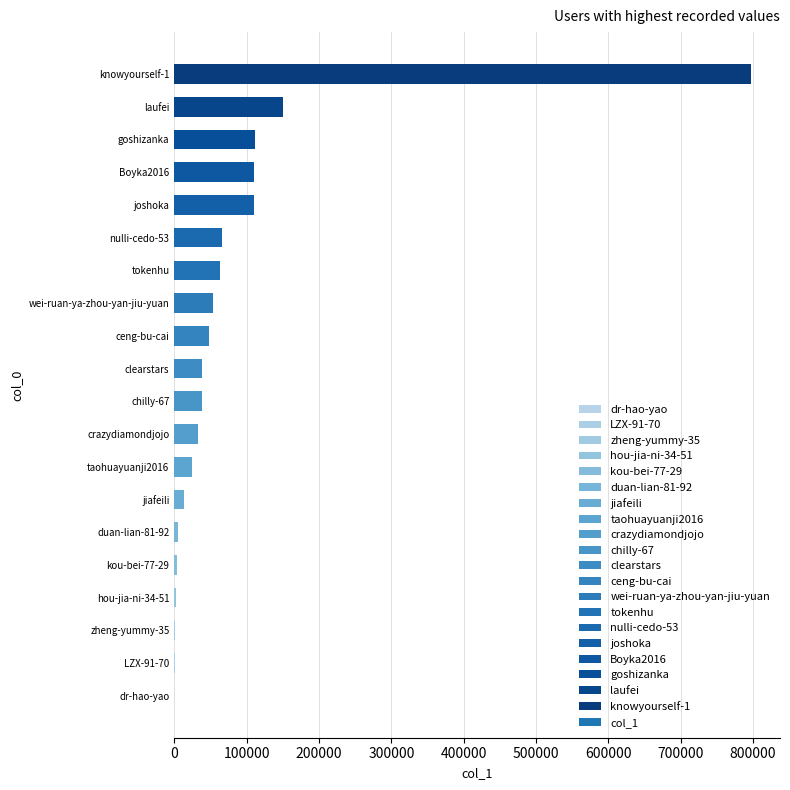

Where is the data nearest to the value 398808?

laufei